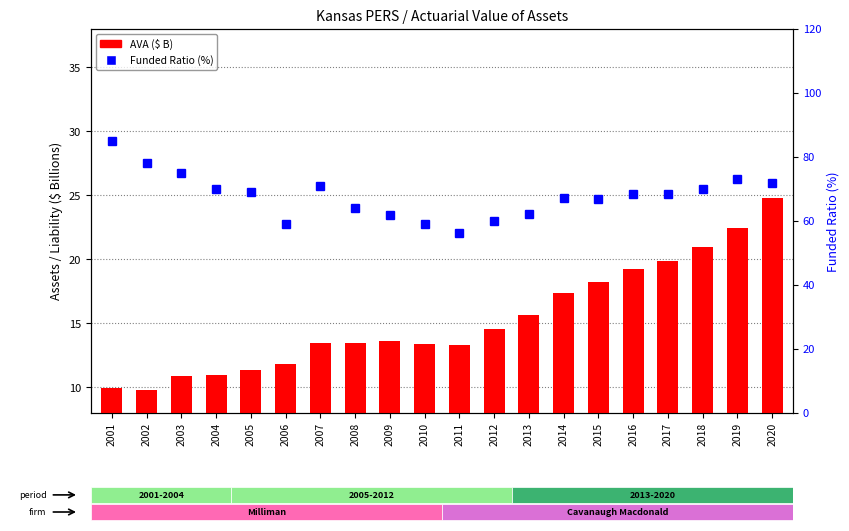

What is the spread (max minus min) of values at 2011?

43.1